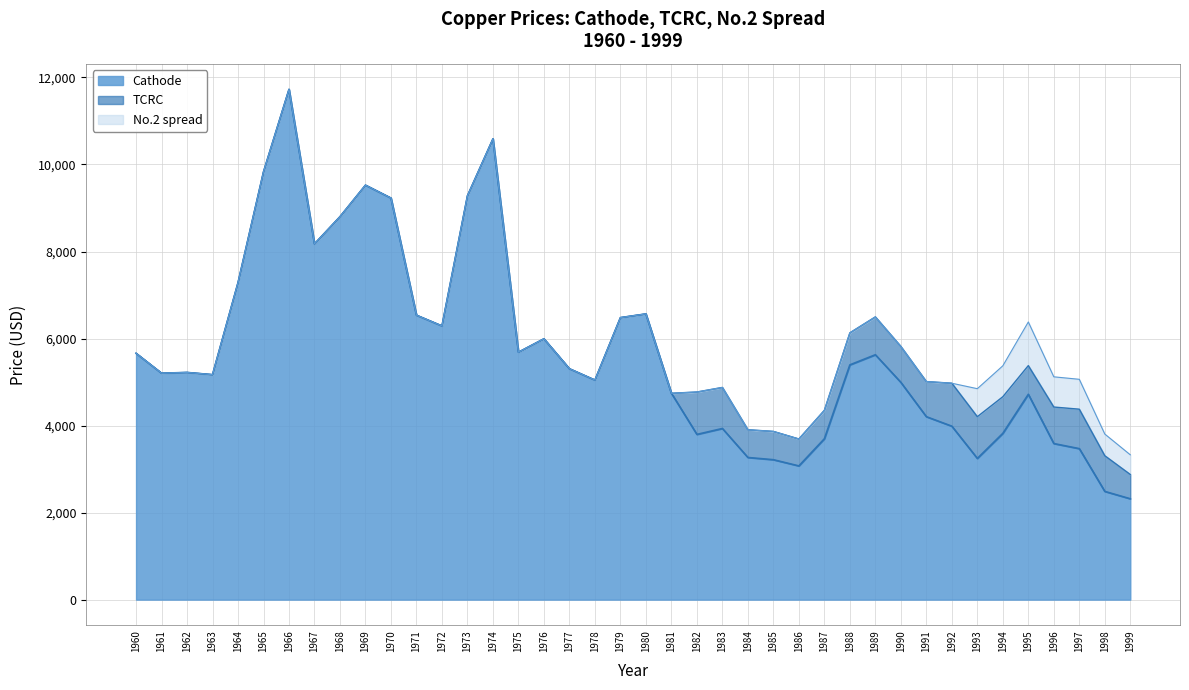

Which series has the largest range (max minus min)?

Cathode